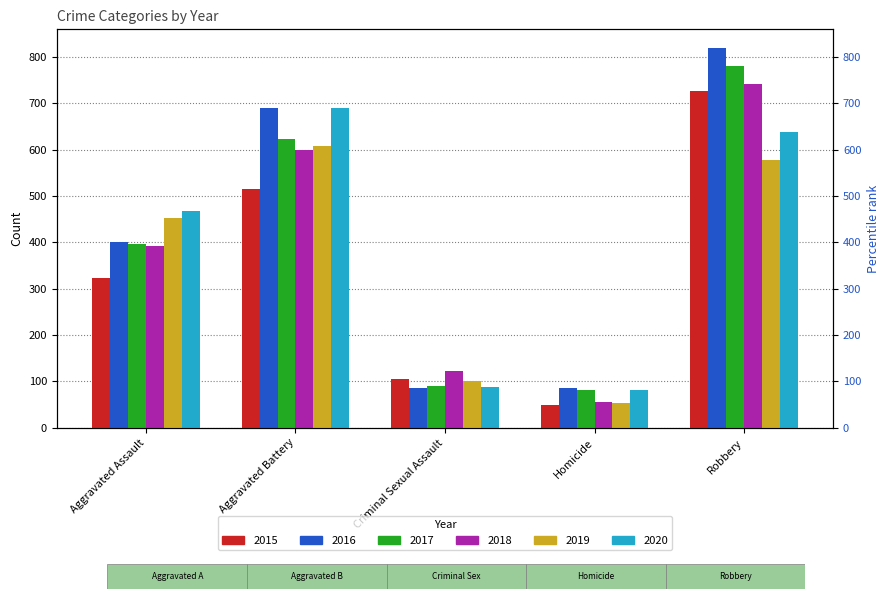

What are all the series names shown in the legend?

2015, 2016, 2017, 2018, 2019, 2020